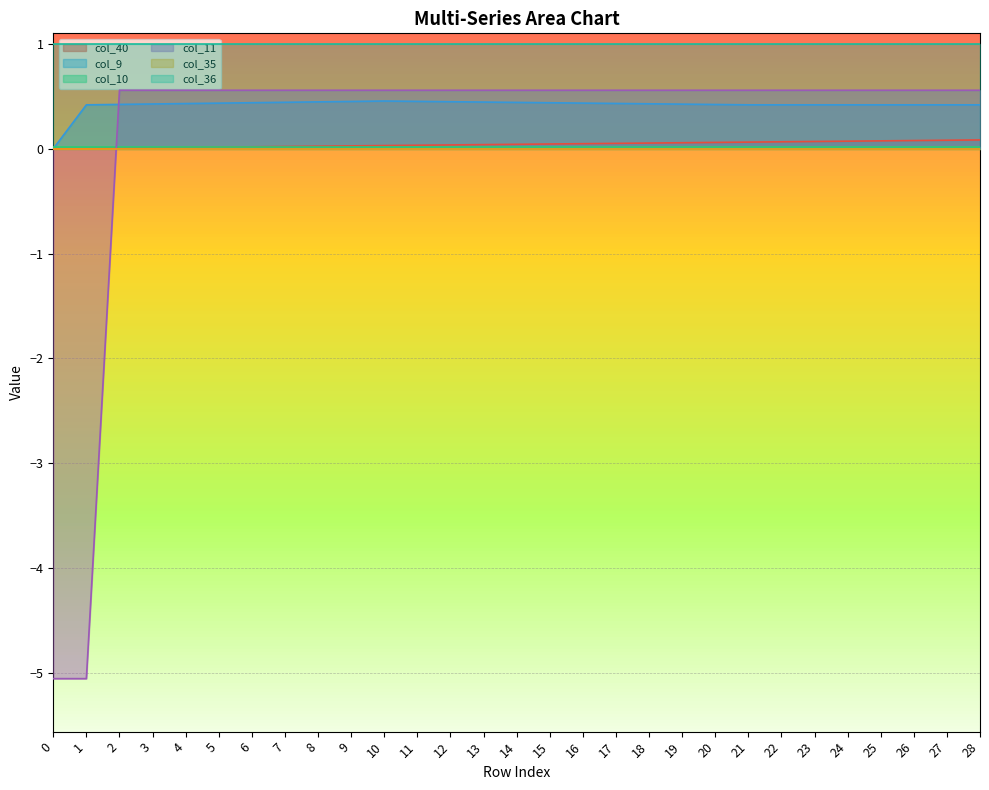

Does the chart display data point markers on the line(s)?

No